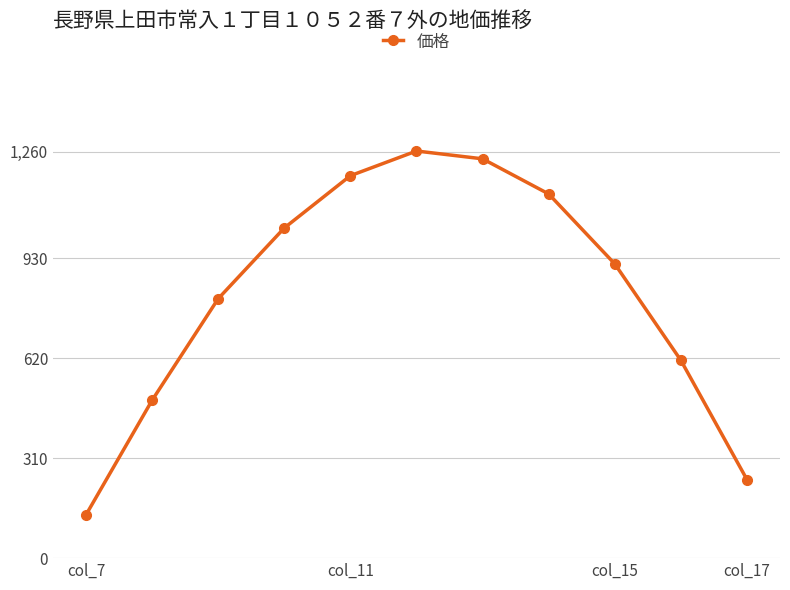

Reading left to right, transcribe all the data shown in this chart.

134.3	489.3	804.0	1023.2	1185.2	1261.6	1237.4	1128.6	911.8	613.0	243.5